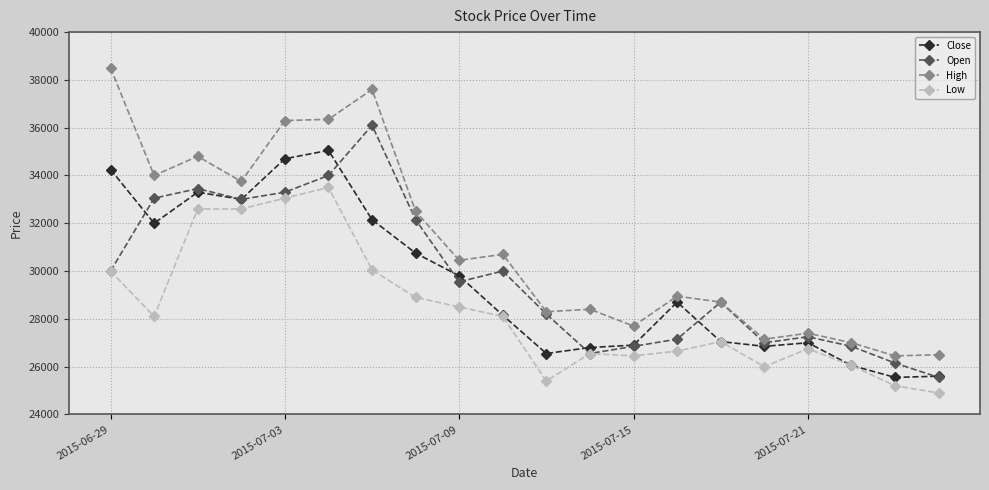

What are all the series names shown in the legend?

Close, Open, High, Low